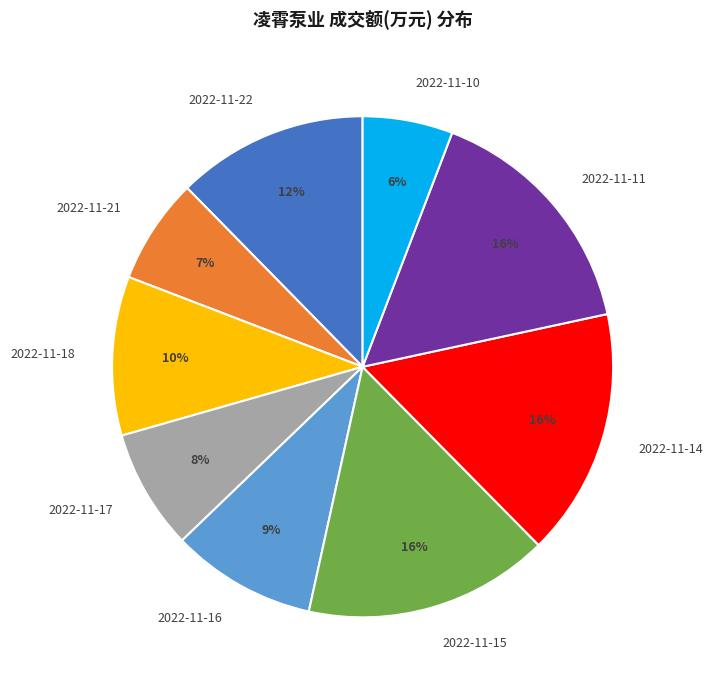

Do 2022-11-14 and 2022-11-21 together represent more than half of the pie?

No